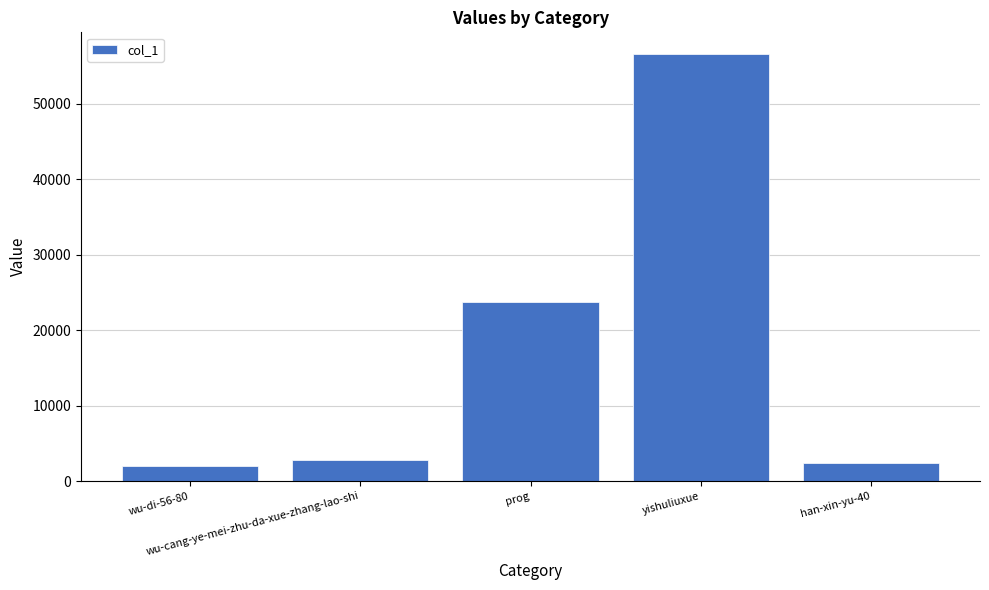

Between wu-cang-ye-mei-zhu-da-xue-zhang-lao-shi and prog, which is larger?

prog